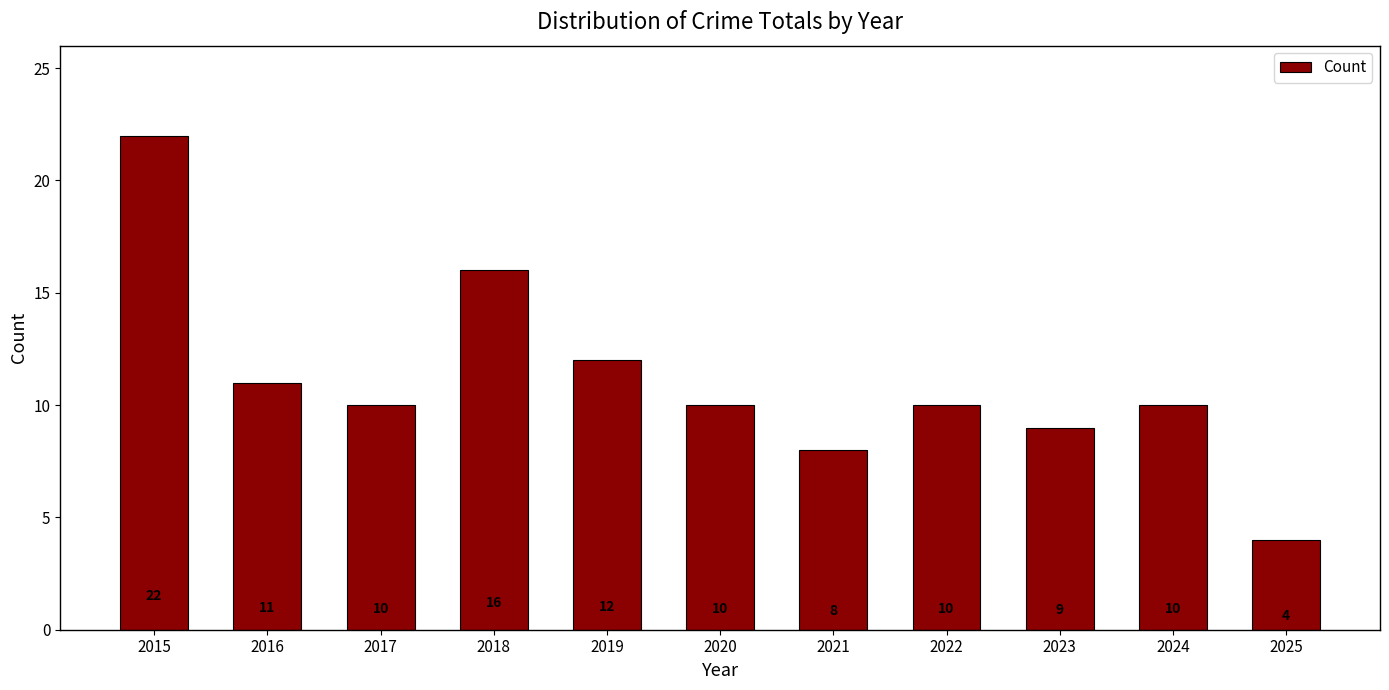

What is the sum of the values at 2018 and 2016?

27